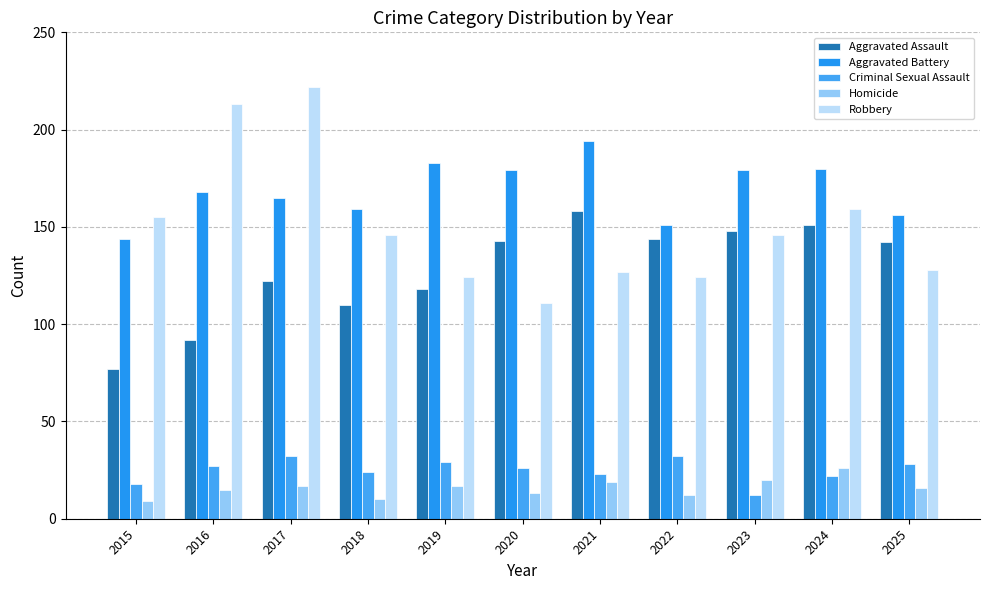

Read the Robbery value at 2019, to the nearest 10.

120